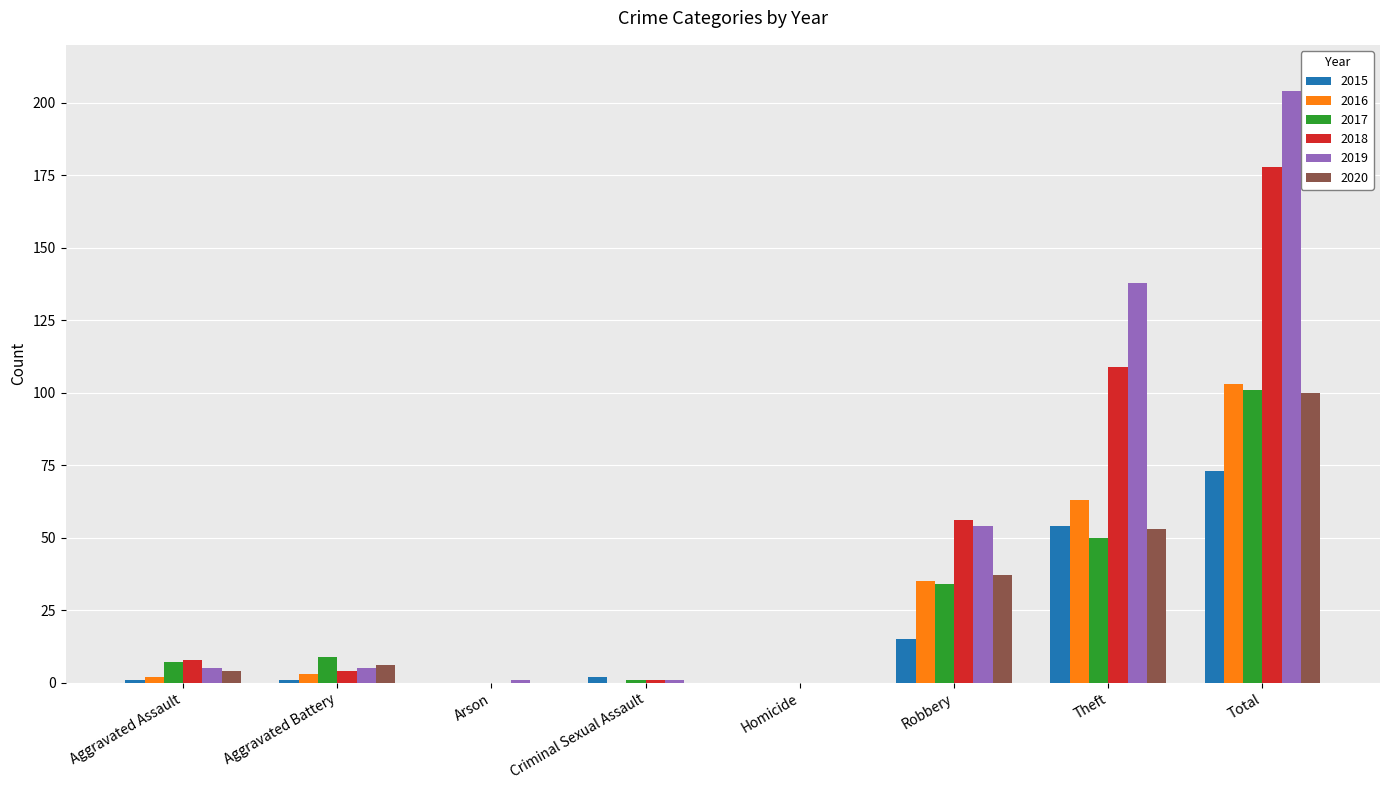

Reading right to left, what are all the values shown in this chart?

2015: Total=73	Theft=54	Robbery=15	Homicide=0	Criminal Sexual Assault=2	Arson=0	Aggravated Battery=1	Aggravated Assault=1
2016: Total=103	Theft=63	Robbery=35	Homicide=0	Criminal Sexual Assault=0	Arson=0	Aggravated Battery=3	Aggravated Assault=2
2017: Total=101	Theft=50	Robbery=34	Homicide=0	Criminal Sexual Assault=1	Arson=0	Aggravated Battery=9	Aggravated Assault=7
2018: Total=178	Theft=109	Robbery=56	Homicide=0	Criminal Sexual Assault=1	Arson=0	Aggravated Battery=4	Aggravated Assault=8
2019: Total=204	Theft=138	Robbery=54	Homicide=0	Criminal Sexual Assault=1	Arson=1	Aggravated Battery=5	Aggravated Assault=5
2020: Total=100	Theft=53	Robbery=37	Homicide=0	Criminal Sexual Assault=0	Arson=0	Aggravated Battery=6	Aggravated Assault=4